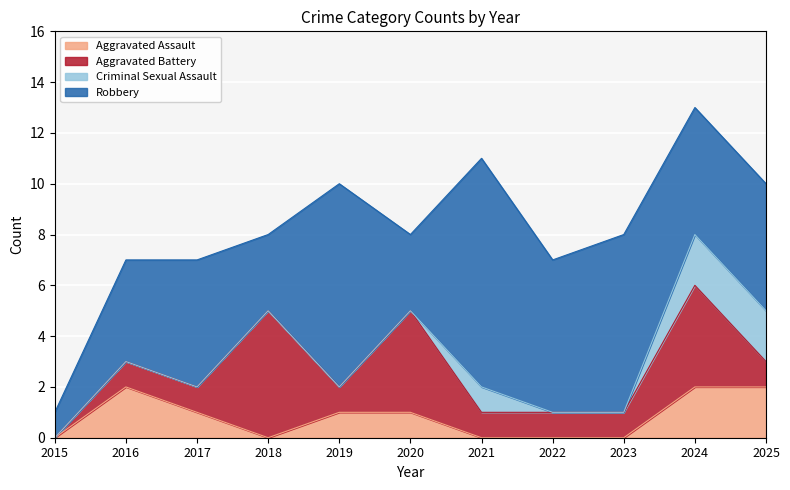

Which has a higher value, 2021 or 2015?

2021